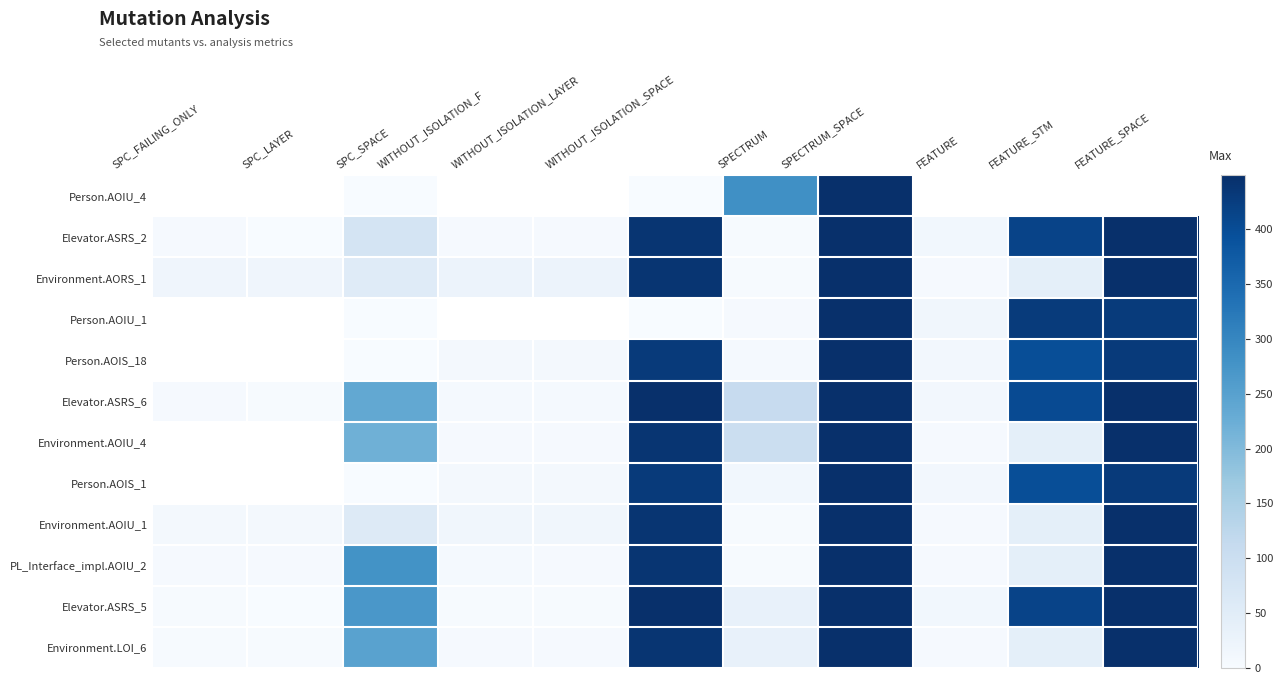

How many data points in Environment.AOIU_4 are above 41?

5